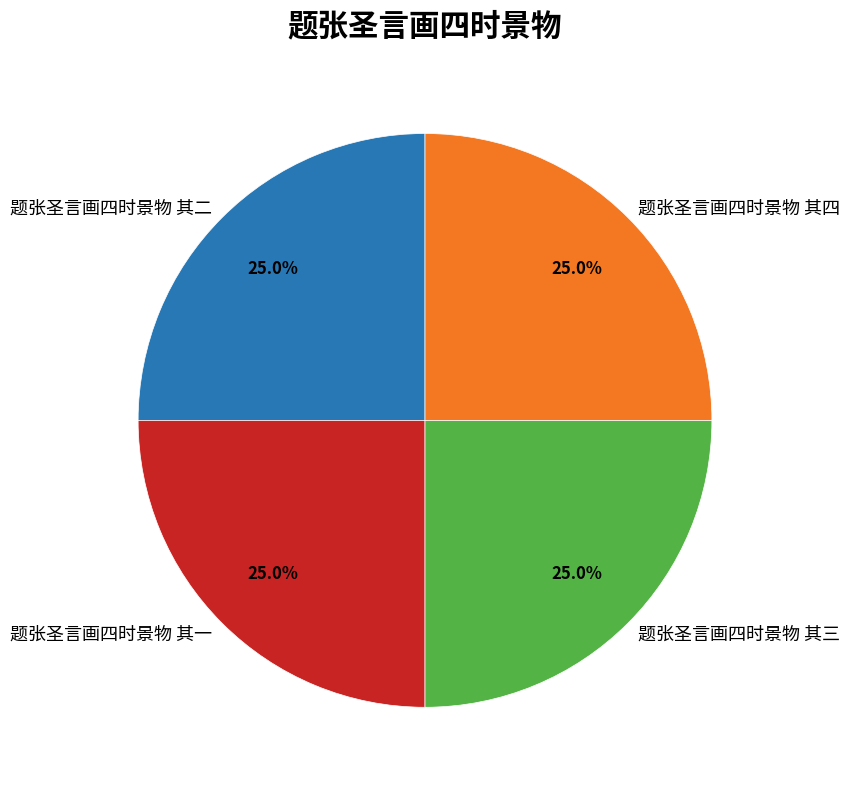

The 题张圣言画四时景物 其三 slice represents 25% of the pie. True or false?

True